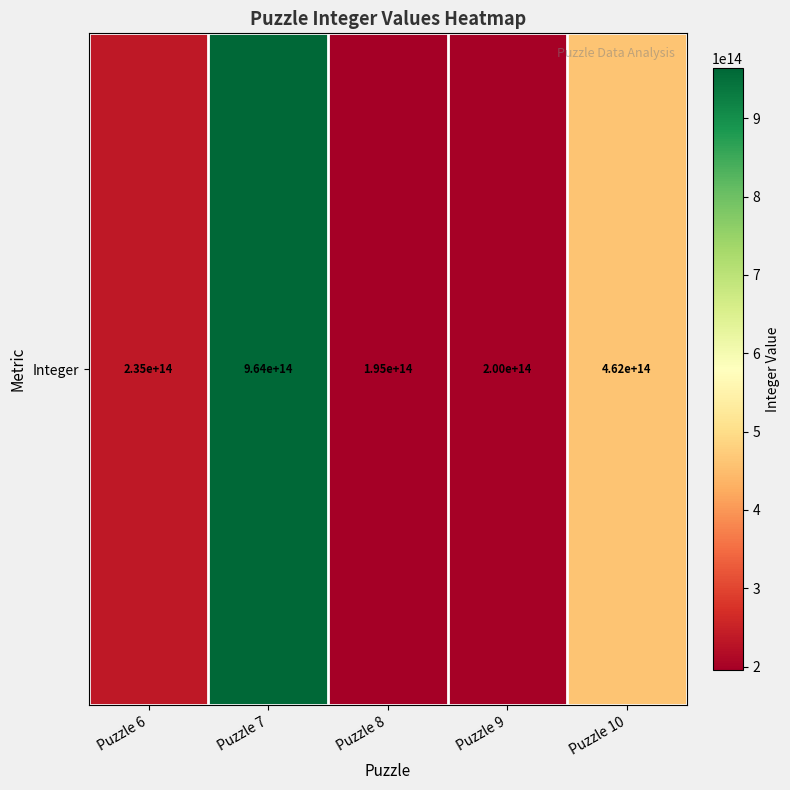

Is it true that the value at Puzzle 9 is 55259479917444?

False